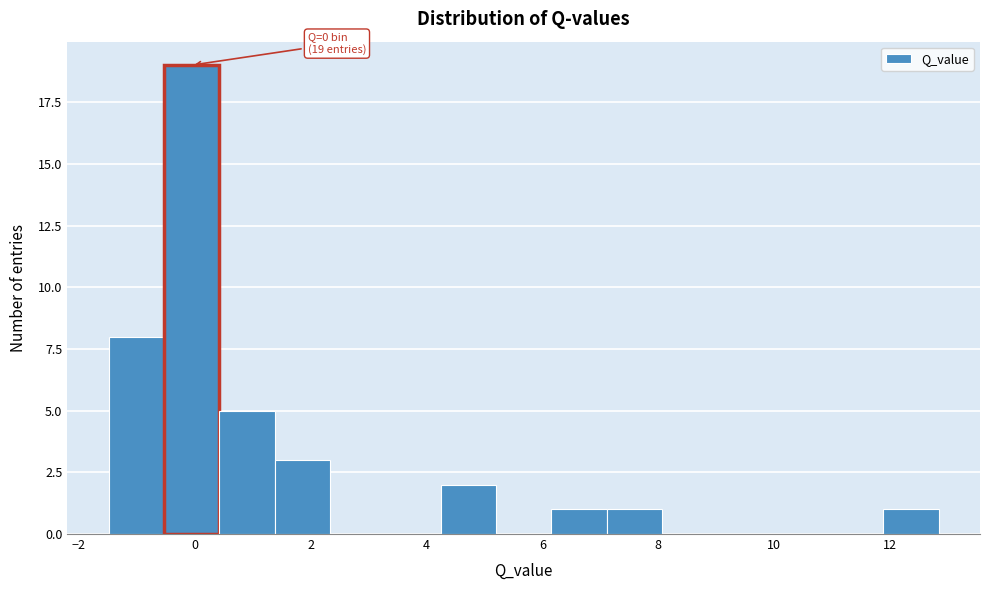

Over which range of the x-axis is the bar tallest?

-0.6 to 0.4